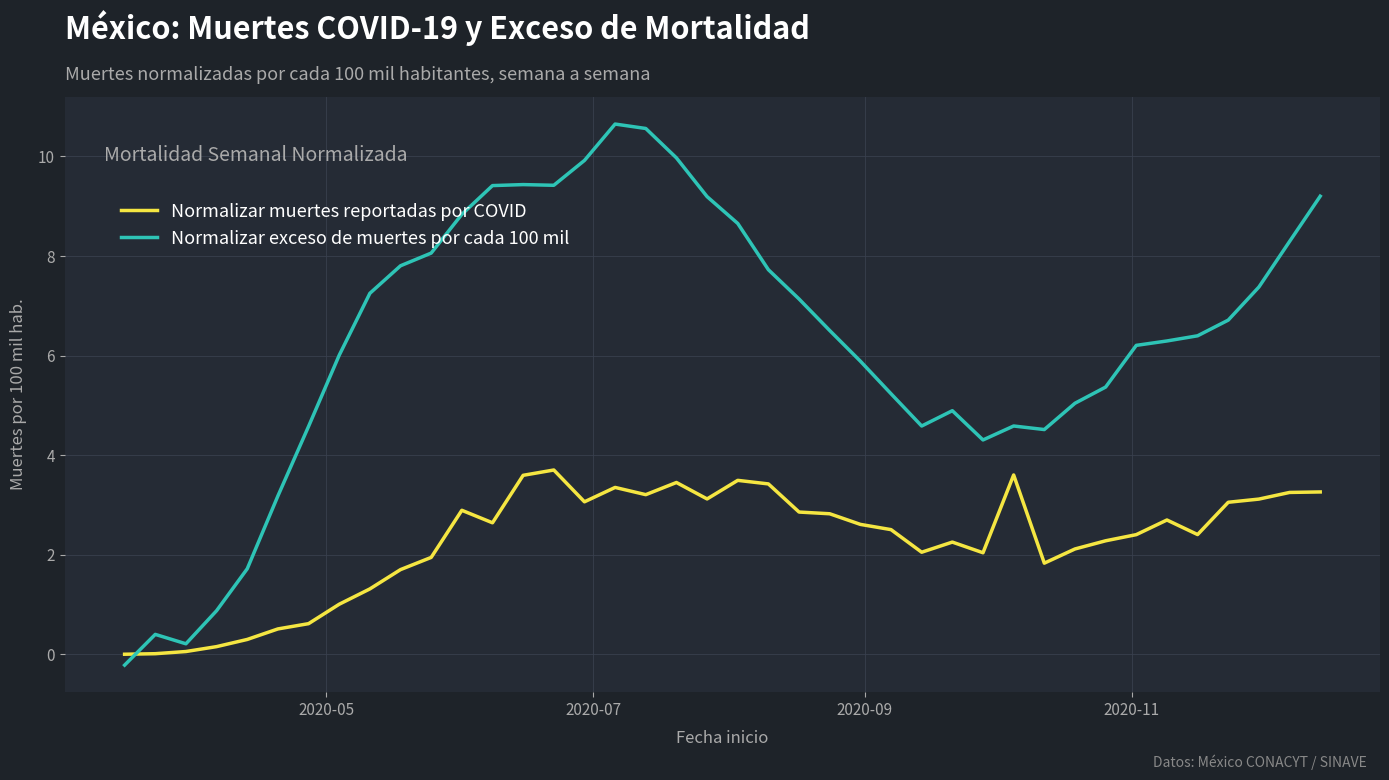

What is the greatest value displayed?

10.7